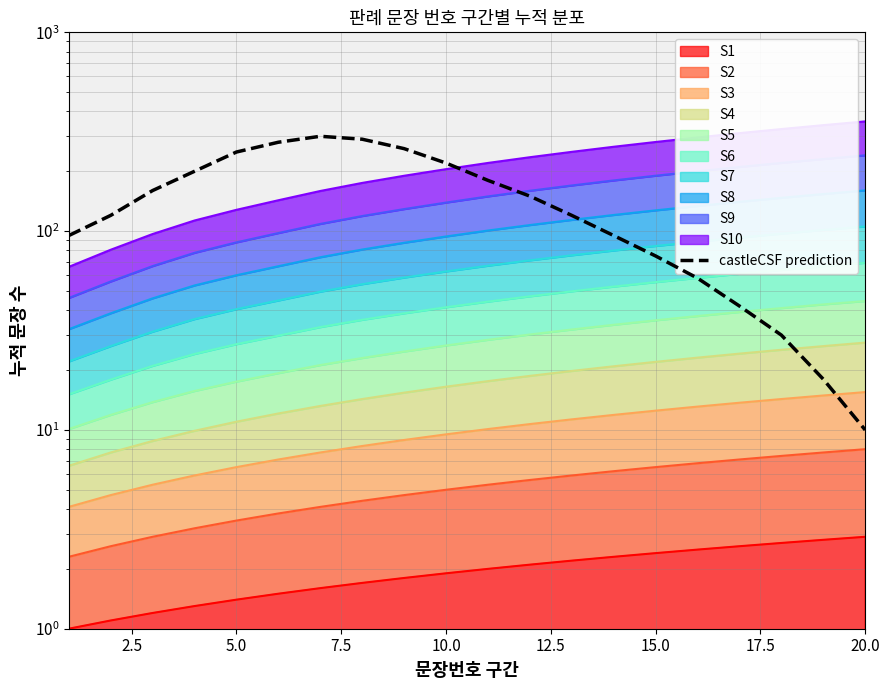

What is the value of the 15th point from the left?

75